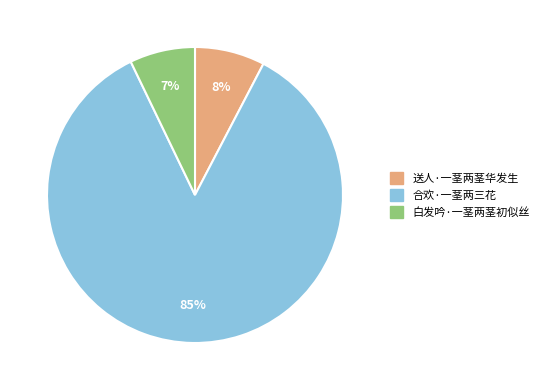

Which has a higher value, 送人·一茎两茎华发生 or 白发吟·一茎两茎初似丝?

送人·一茎两茎华发生